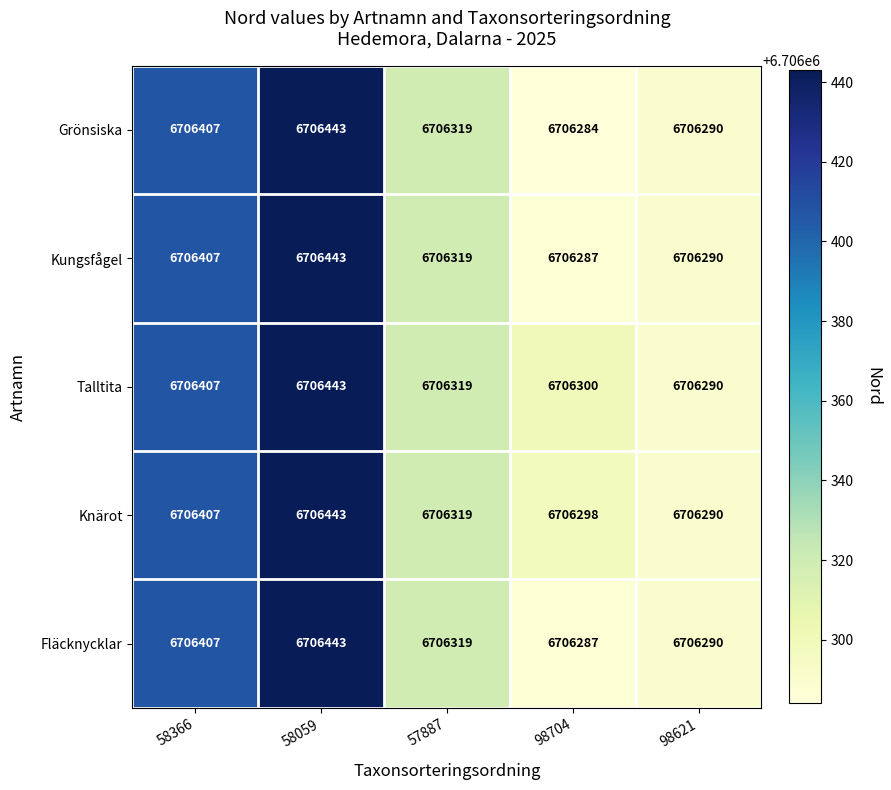

What is the greatest value displayed?

6706443